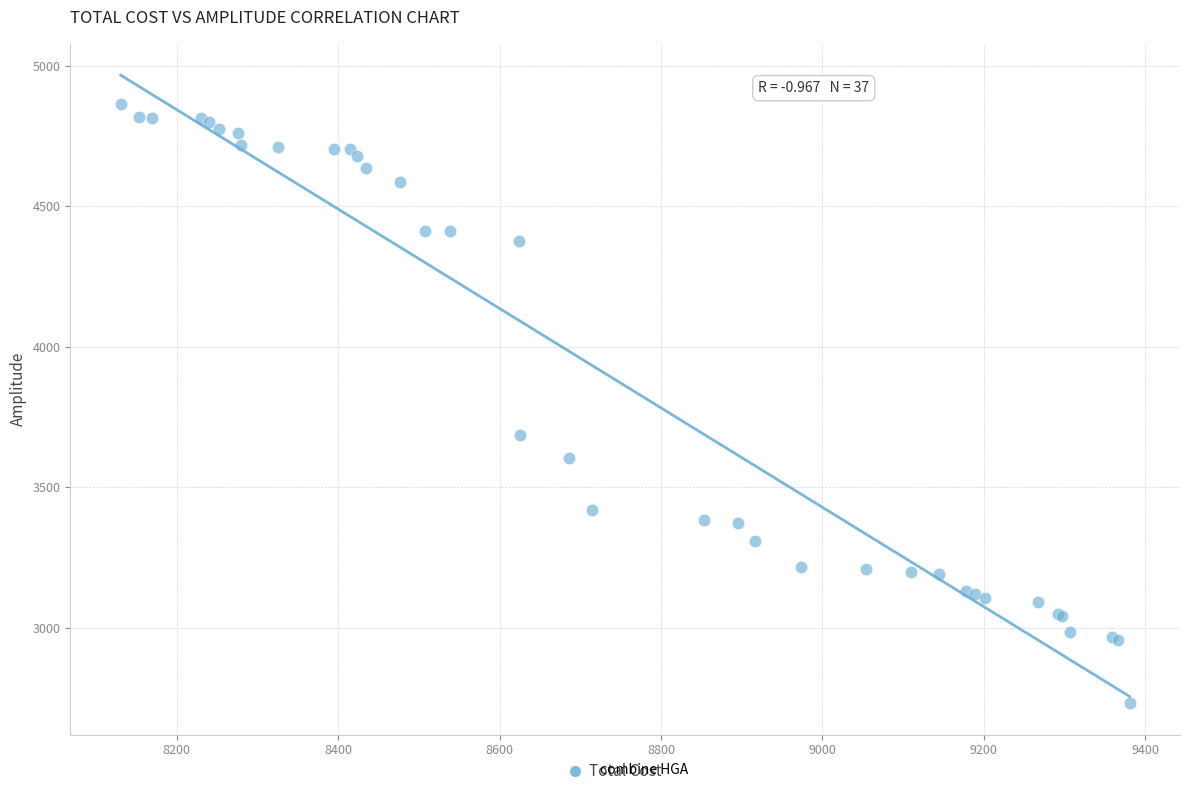

What Y value in the scatter plot is closest to 3796?

3684.4